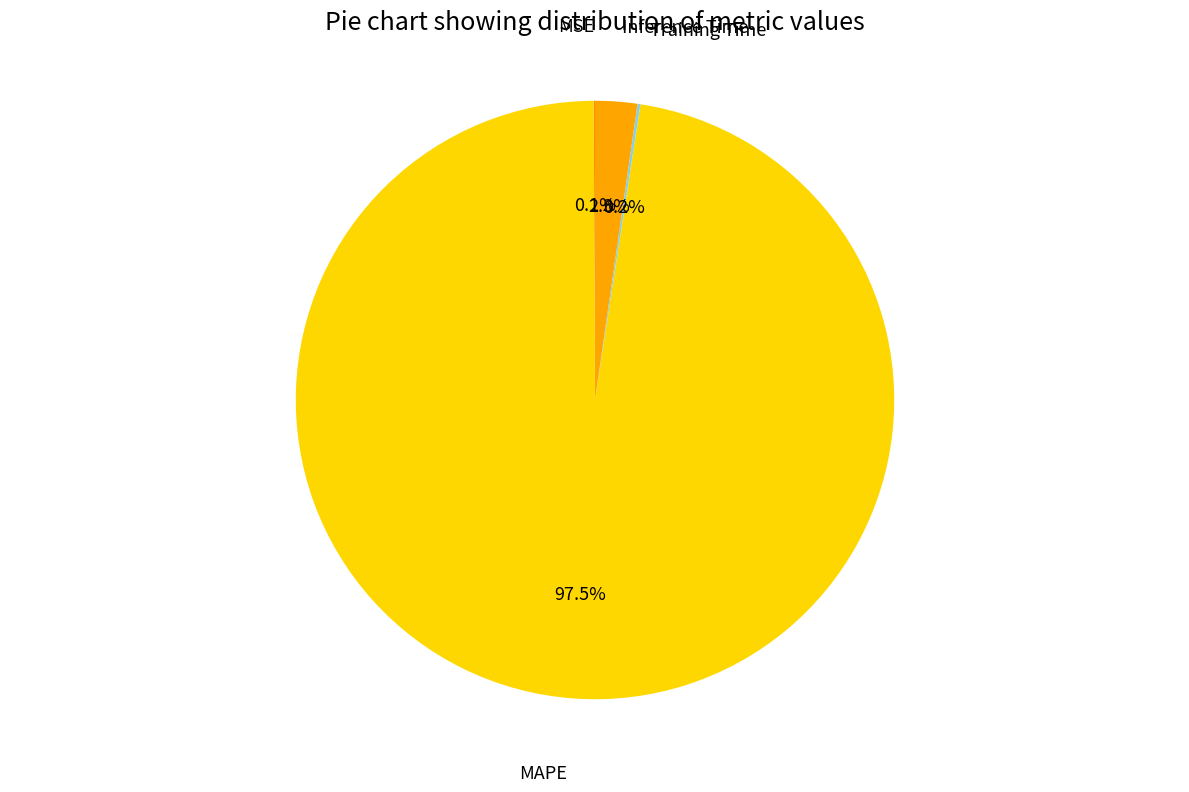

Does any single category account for the majority?

Yes